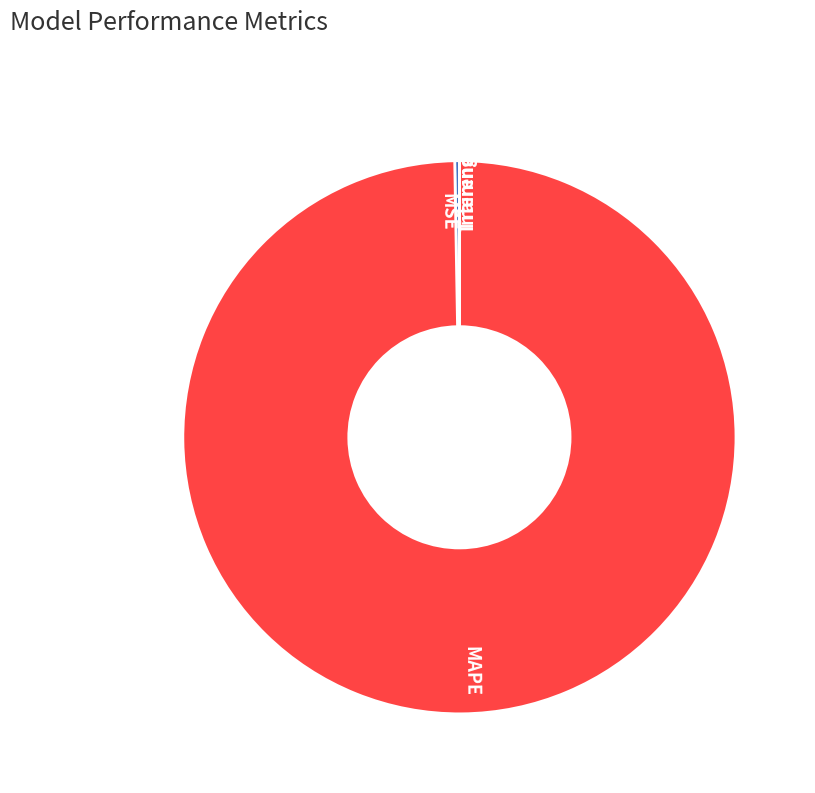

Which slice is the largest?

MAPE